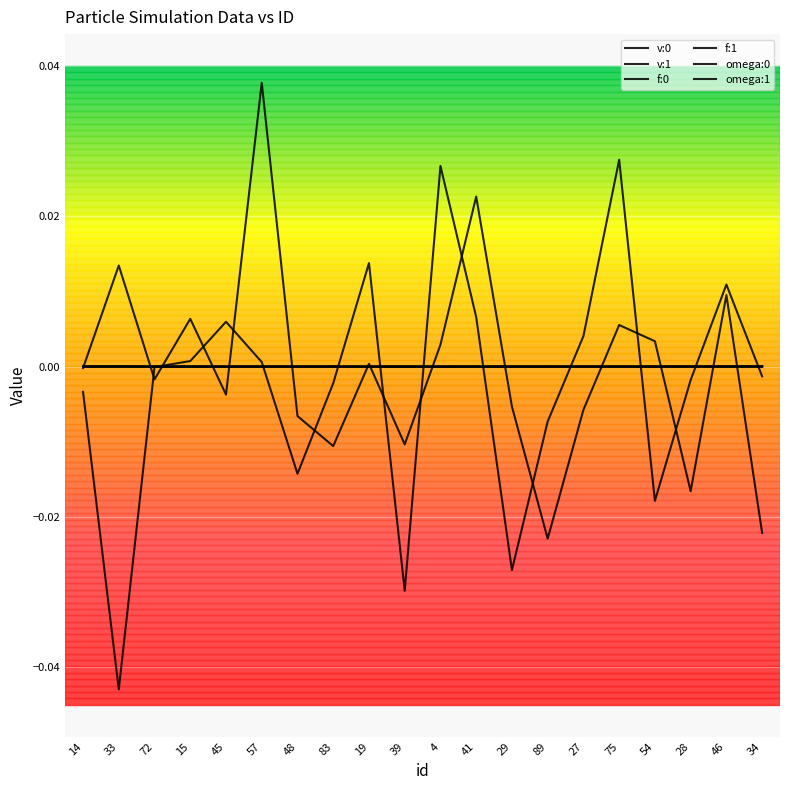

List the series in order of their peak value, lowest first.

f:0, f:1, v:1, v:0, omega:1, omega:0